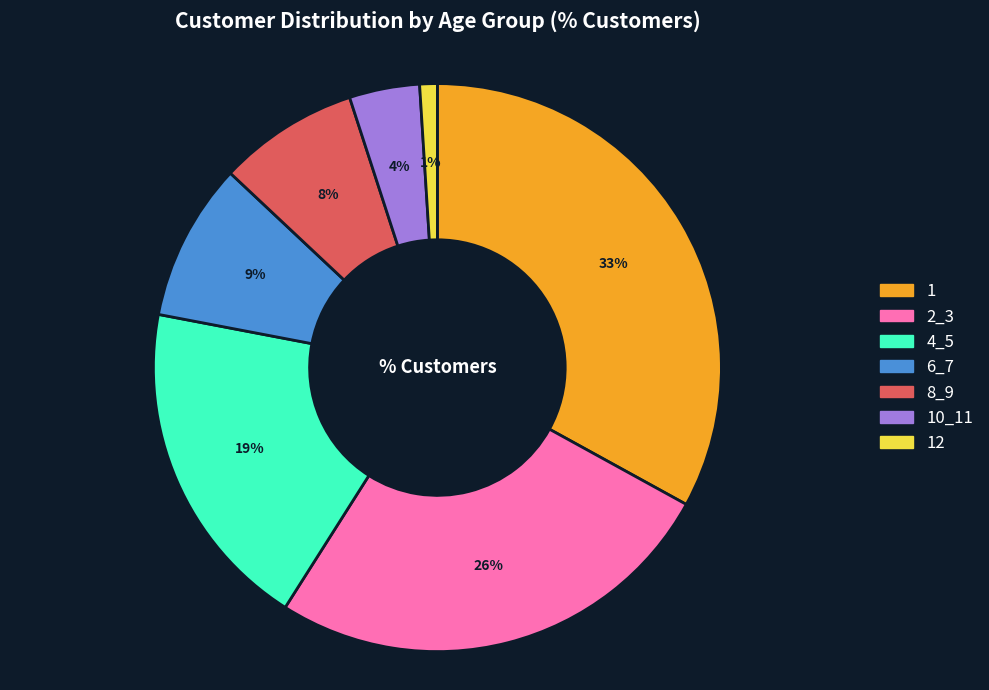

Is 8_9 the majority of the pie?

No